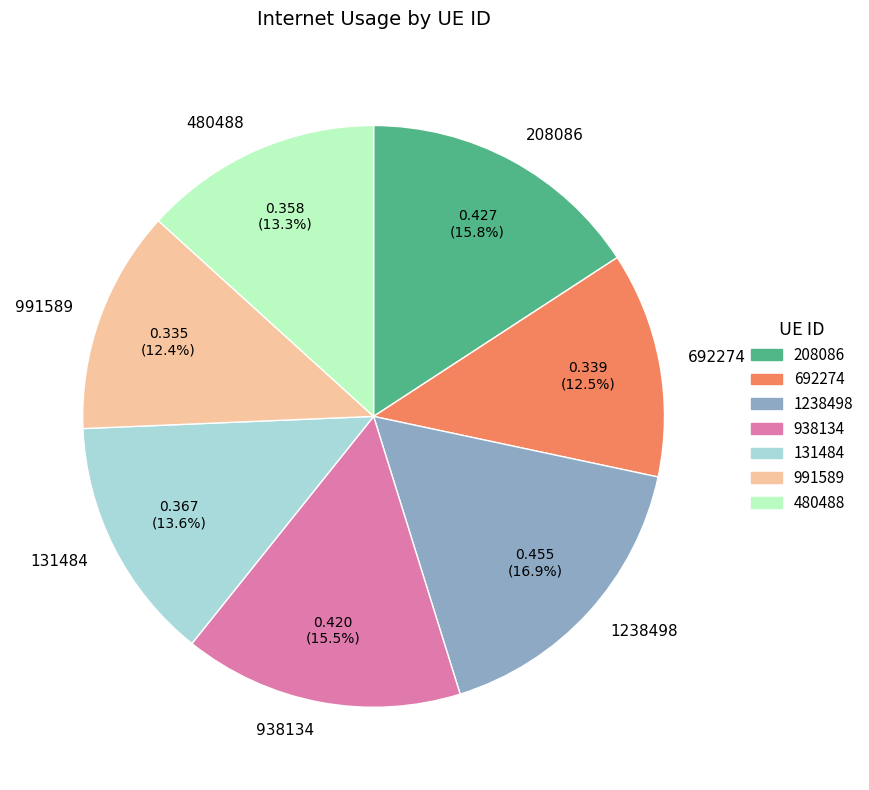

Is it true that 938134 is 24% of the pie?

False